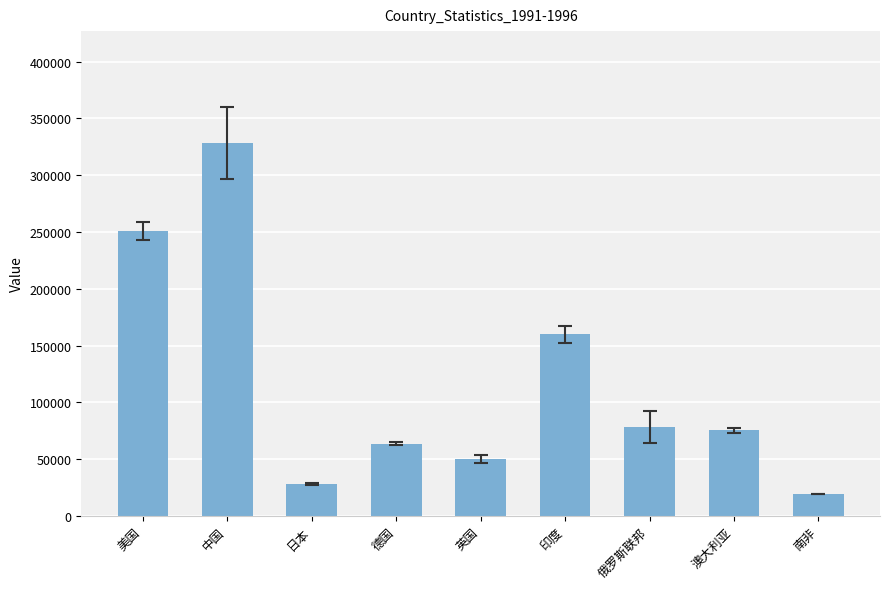

How many series are shown in this chart?

1